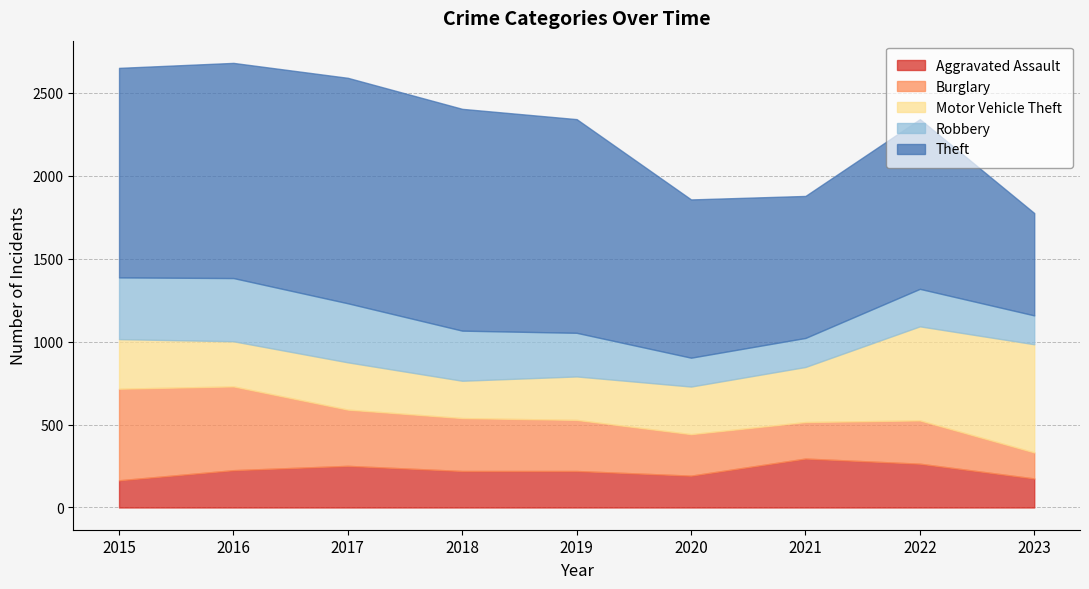

Read the Robbery value at 2020.

174